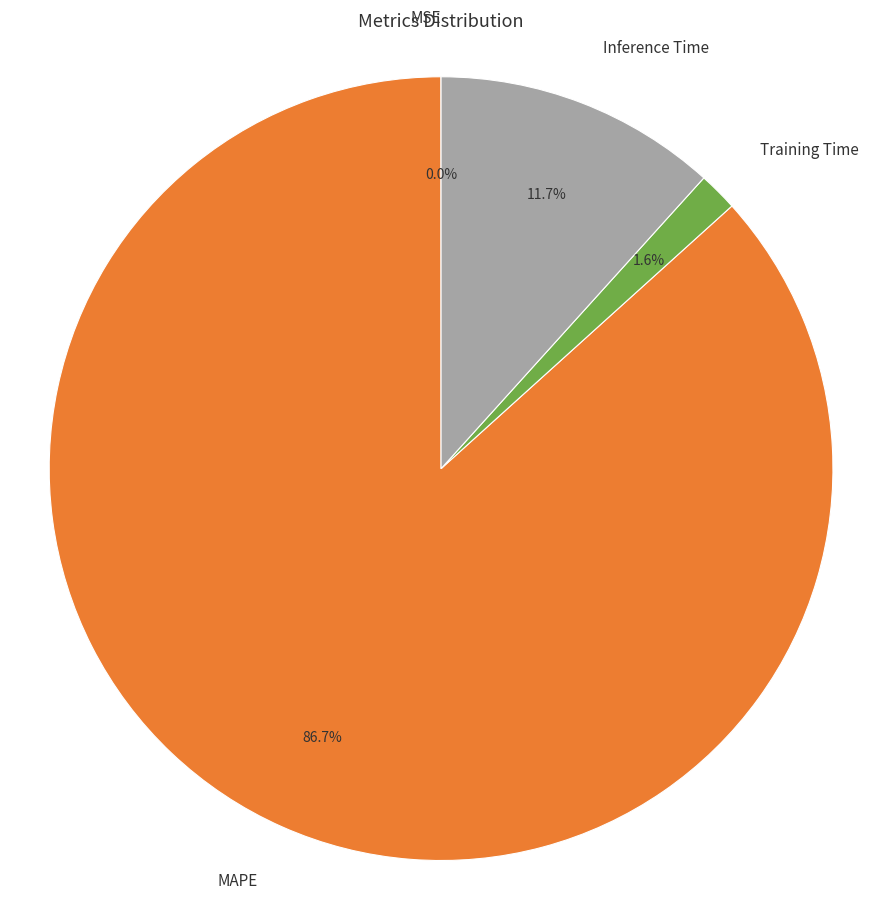

Combined, what portion of the pie is Training Time and MAPE?

88.3%